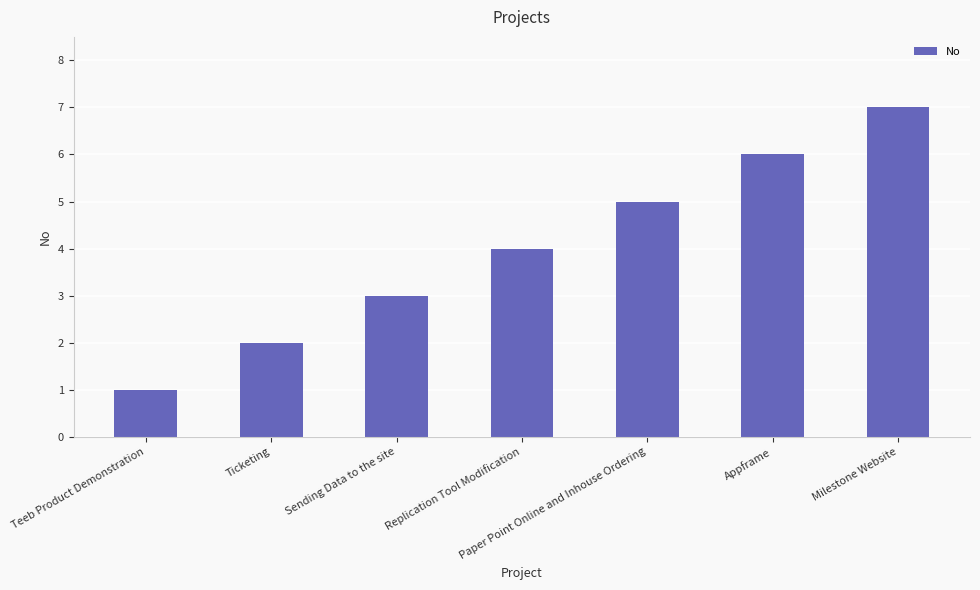

What is the sum of all values?

28